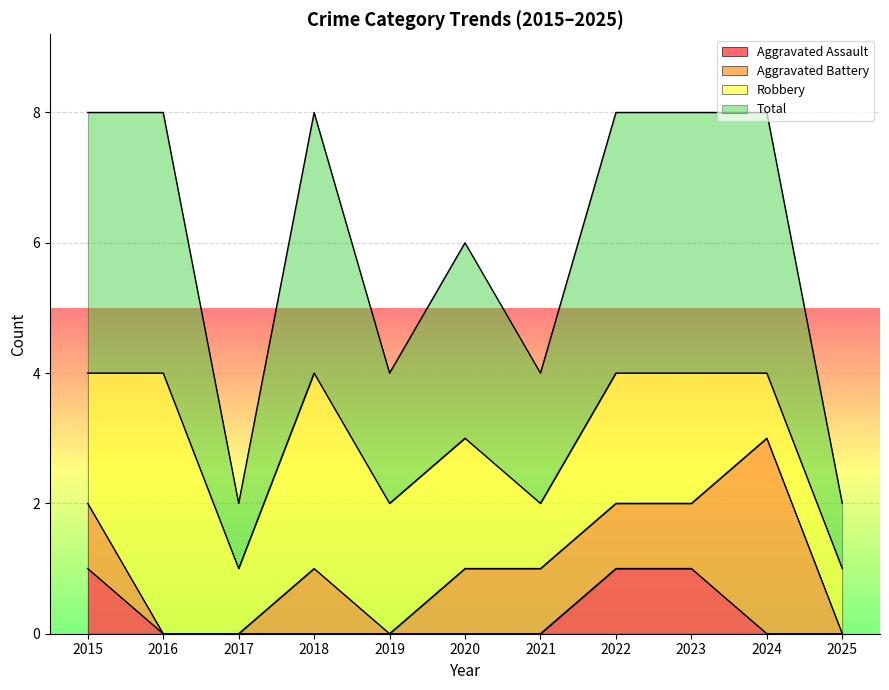

True or false: Aggravated Assault has a value of 0 at 2016.

True